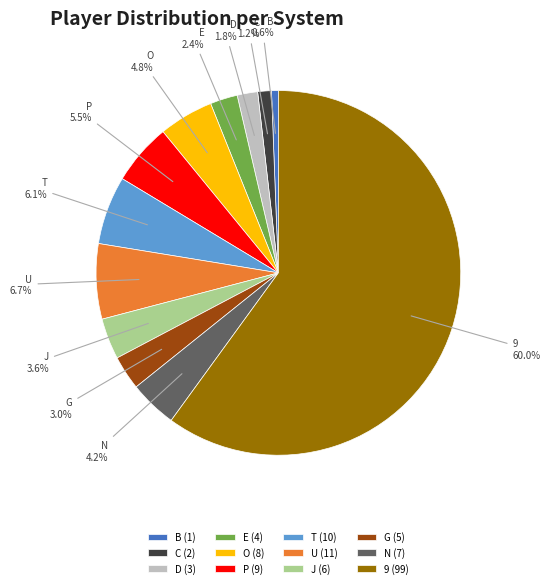

Which has a higher value, U or N?

U